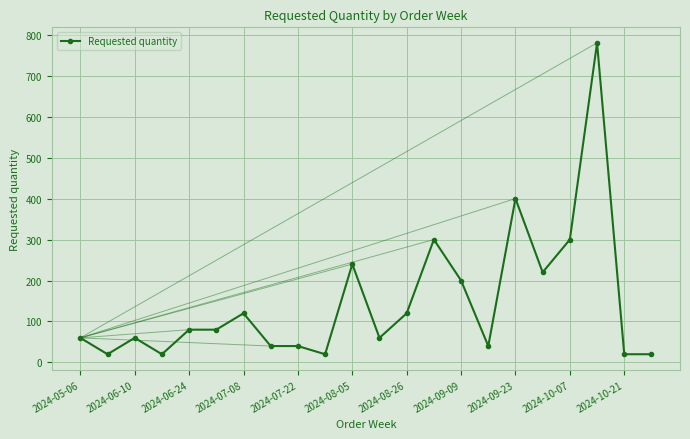

What is the value of the 21st point from the left?

20